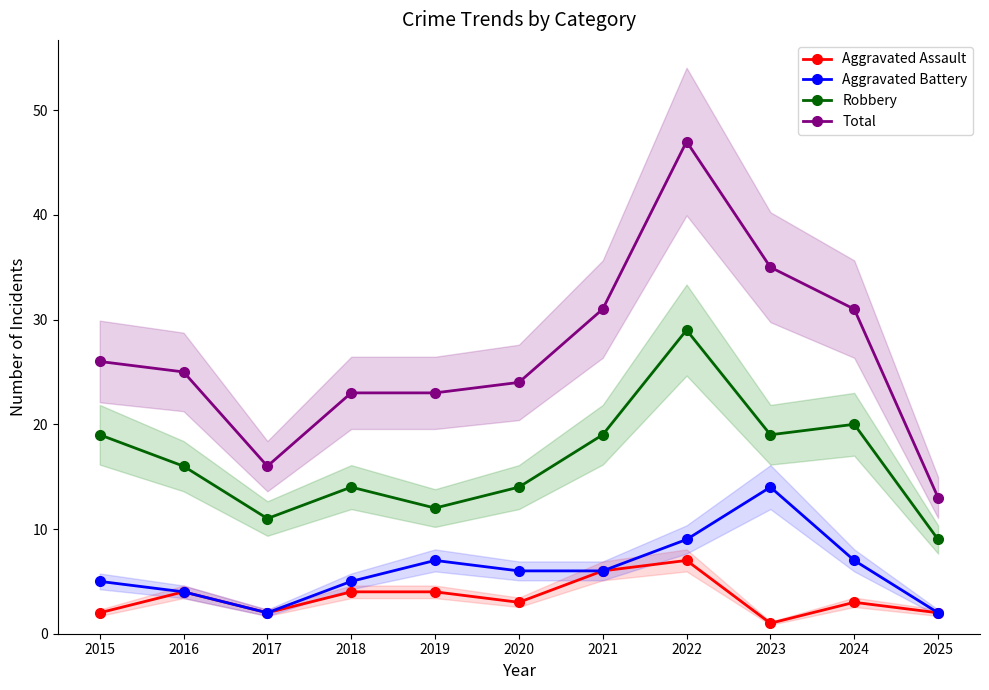

Reading left to right, list all the values displayed in this chart.

Aggravated Assault: 2	4	2	4	4	3	6	7	1	3	2
Aggravated Battery: 5	4	2	5	7	6	6	9	14	7	2
Robbery: 19	16	11	14	12	14	19	29	19	20	9
Total: 26	25	16	23	23	24	31	47	35	31	13